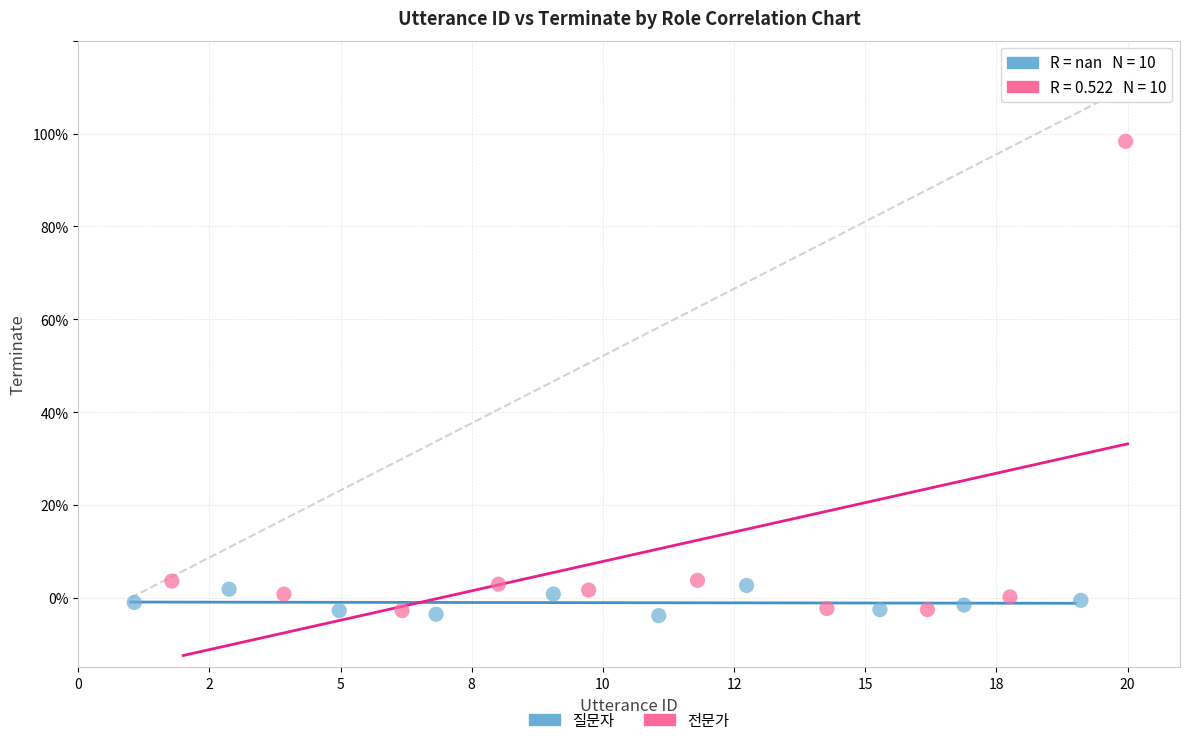

Which series contains the highest Y value?

전문가